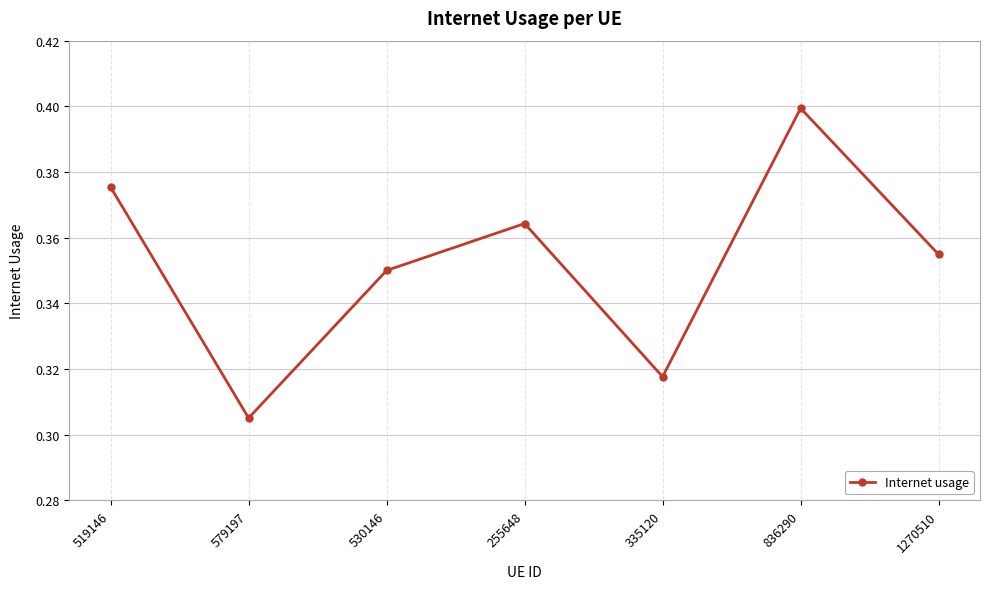

True or false: there are more than 0 points higher than both neighbors.

True